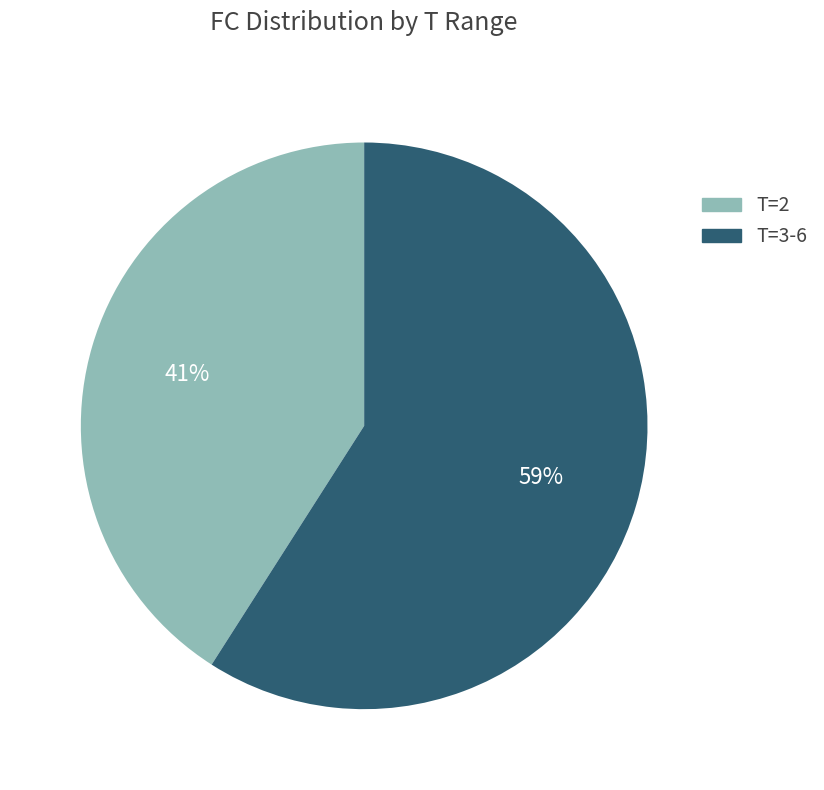

Which category has the biggest portion of the pie?

T=3-6